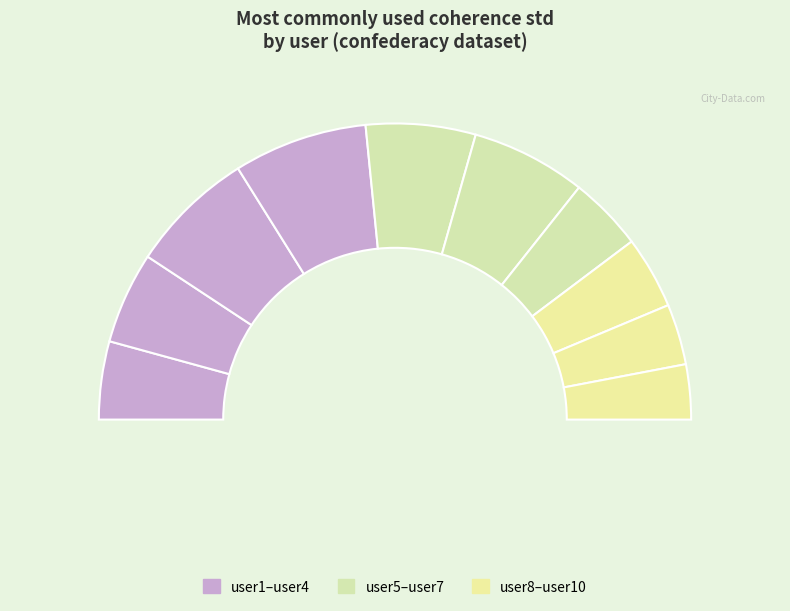

To the nearest percent, what is the difference between the user3 and user9 slice percentages?

7%